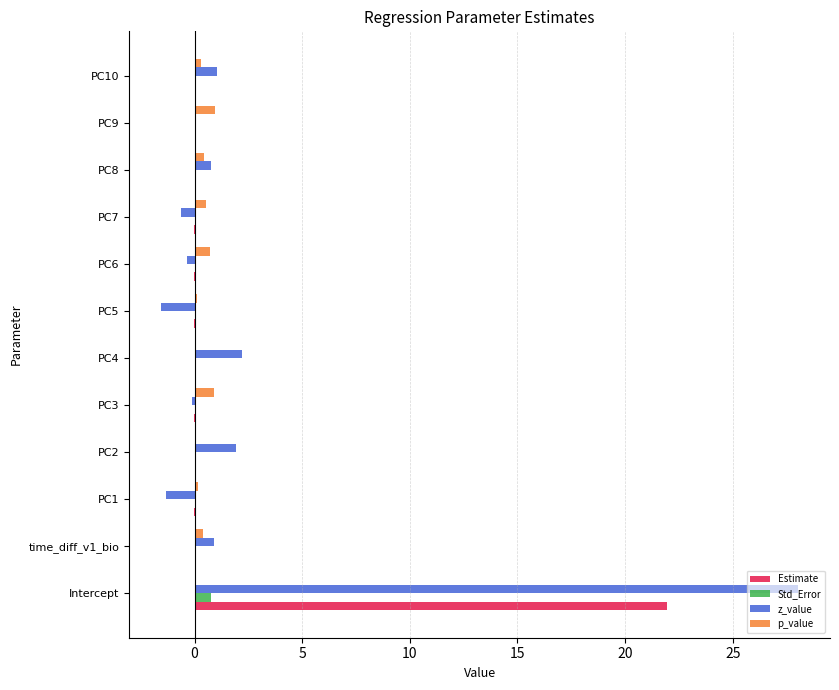

What is the sum of all z_value values?

31.0